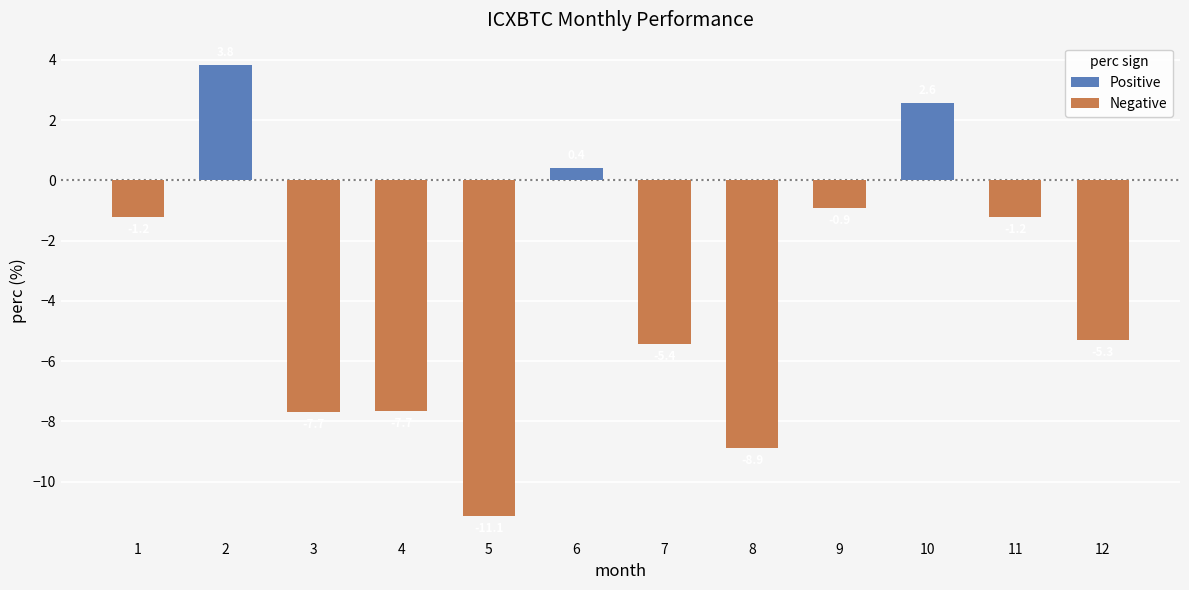

What is the average value?

-3.6